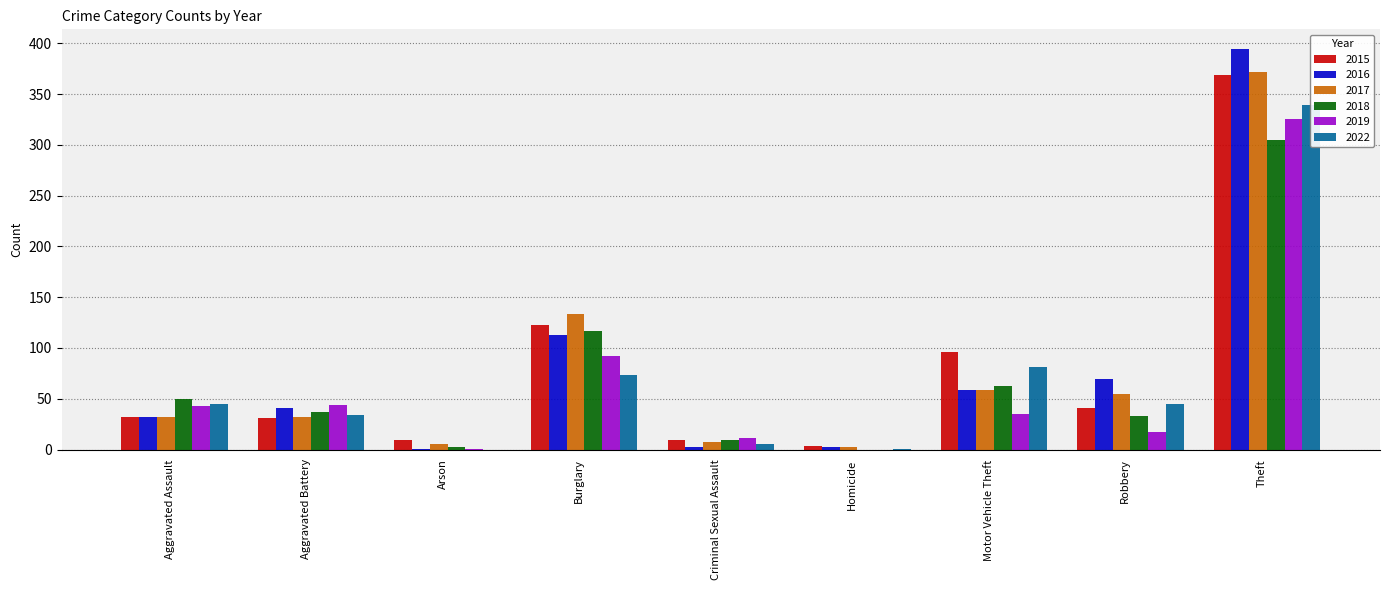

Which label corresponds to the largest value in the chart?

Theft